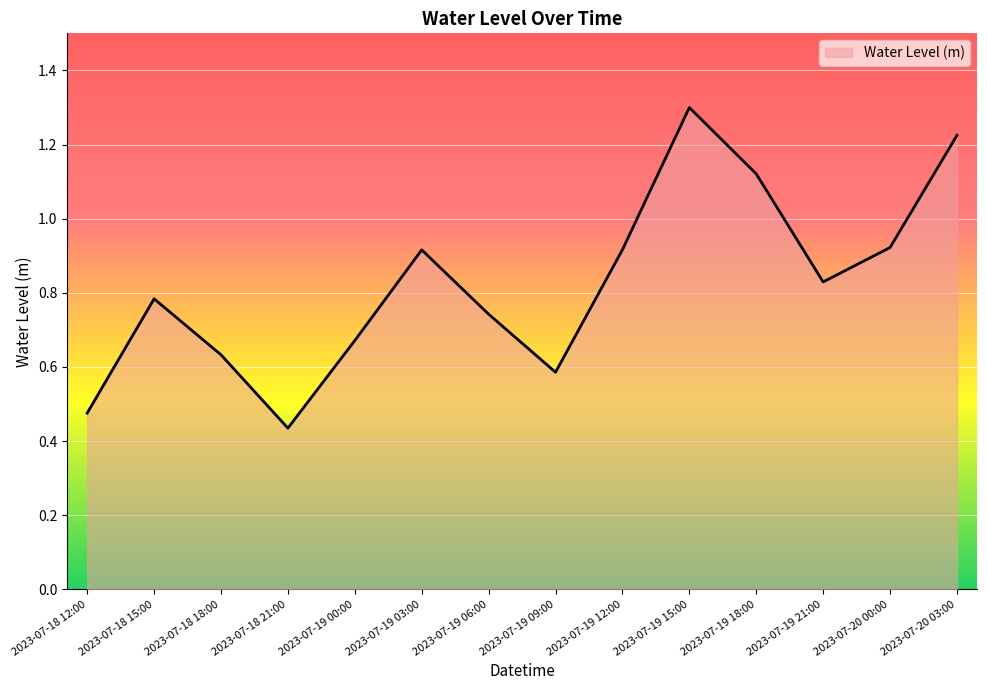

What is the sum of the values at 2023-07-19 00:00 and 2023-07-19 15:00?

2.0